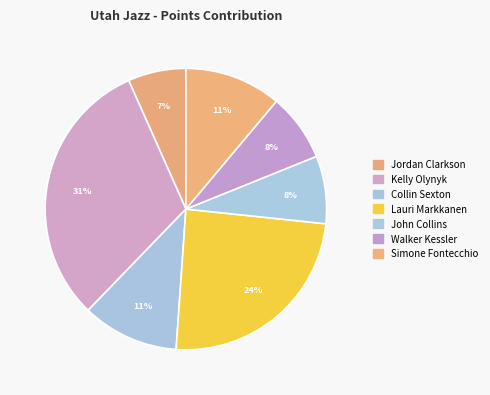

To the nearest percent, what is the difference between the Walker Kessler and Kelly Olynyk slice percentages?

23%